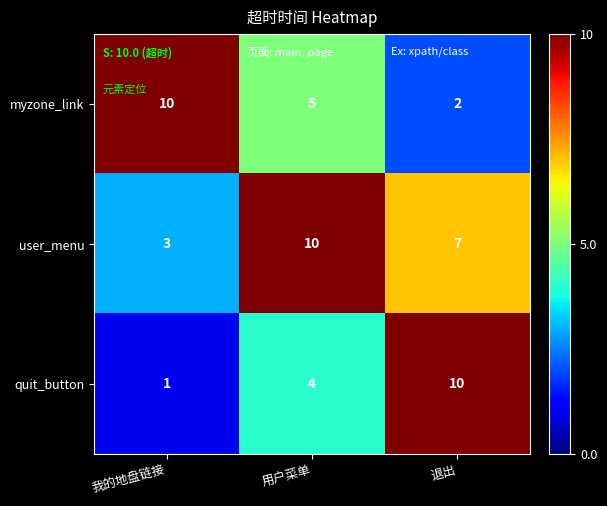

How many data points in quit_button are less than 4?

1